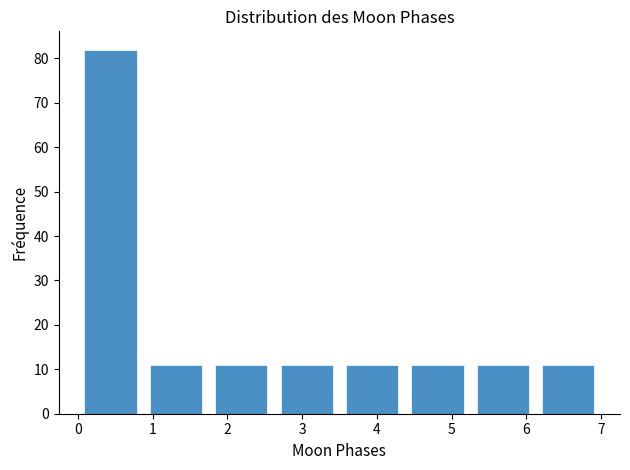

Which range on the x-axis has the tallest bar?

0.0 to 0.9